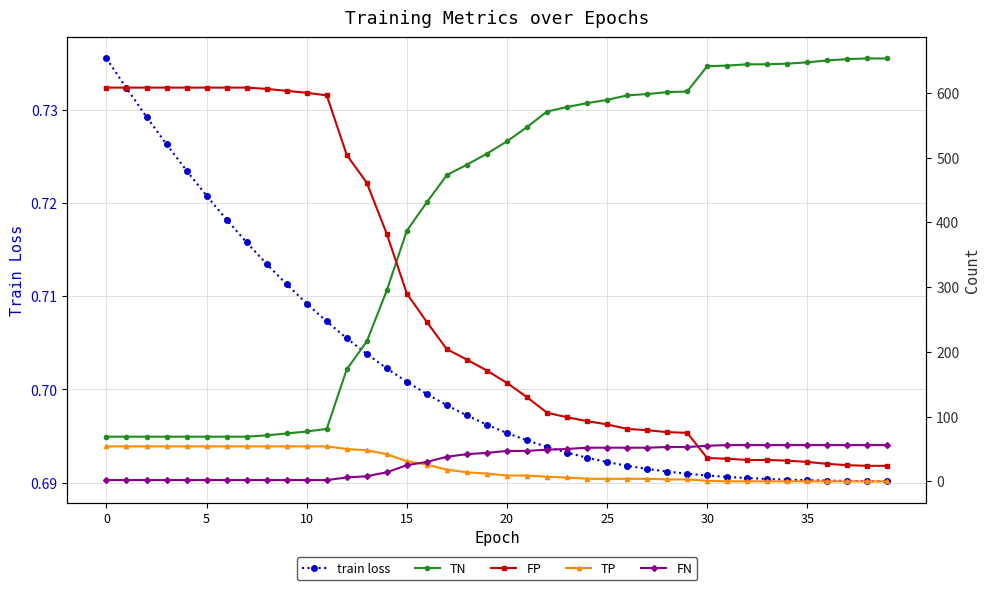

Which series ends up on top after the final intersection of TN and FP?

TN